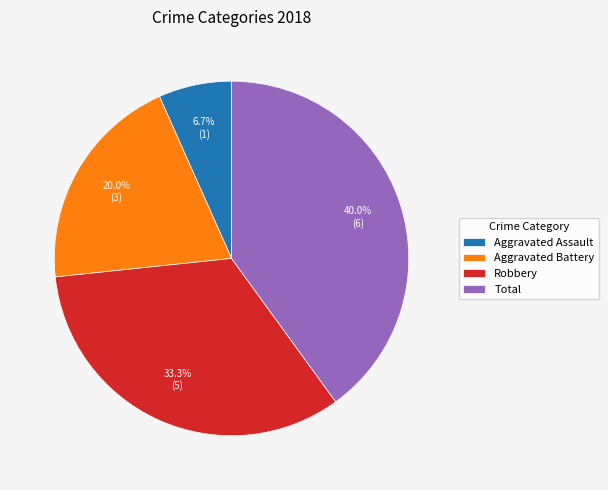

What percentage is the Aggravated Assault slice, to the nearest percent?

7%